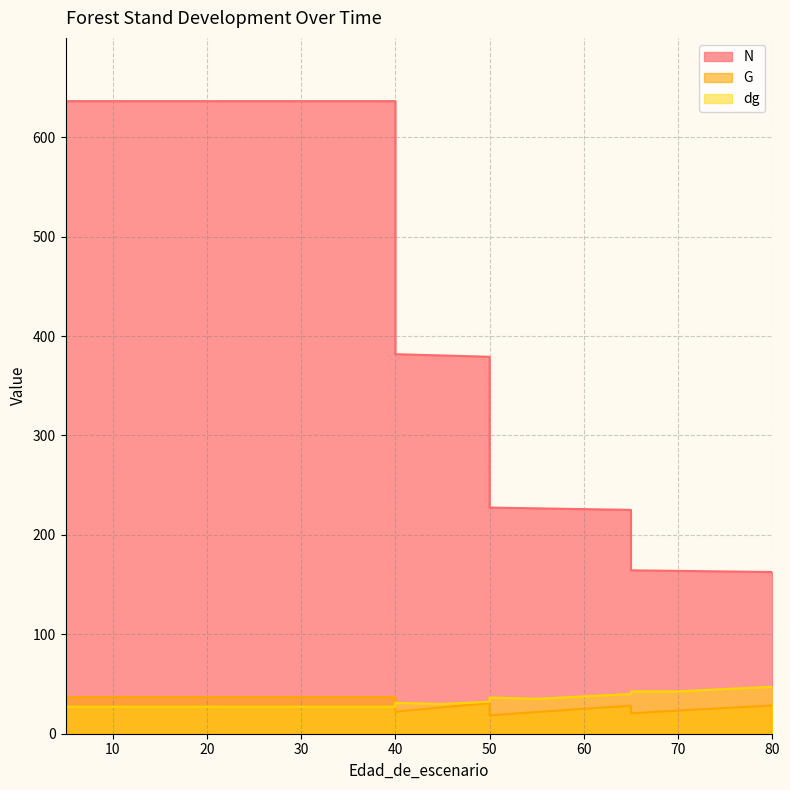

Which series has the widest spread of values?

N